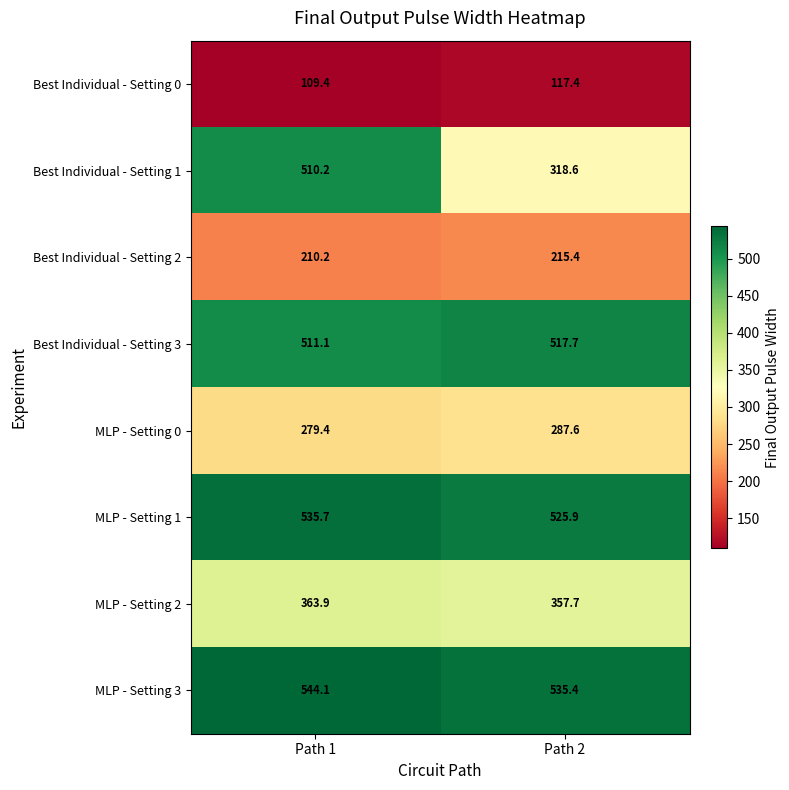

How many data points does each series have?

2